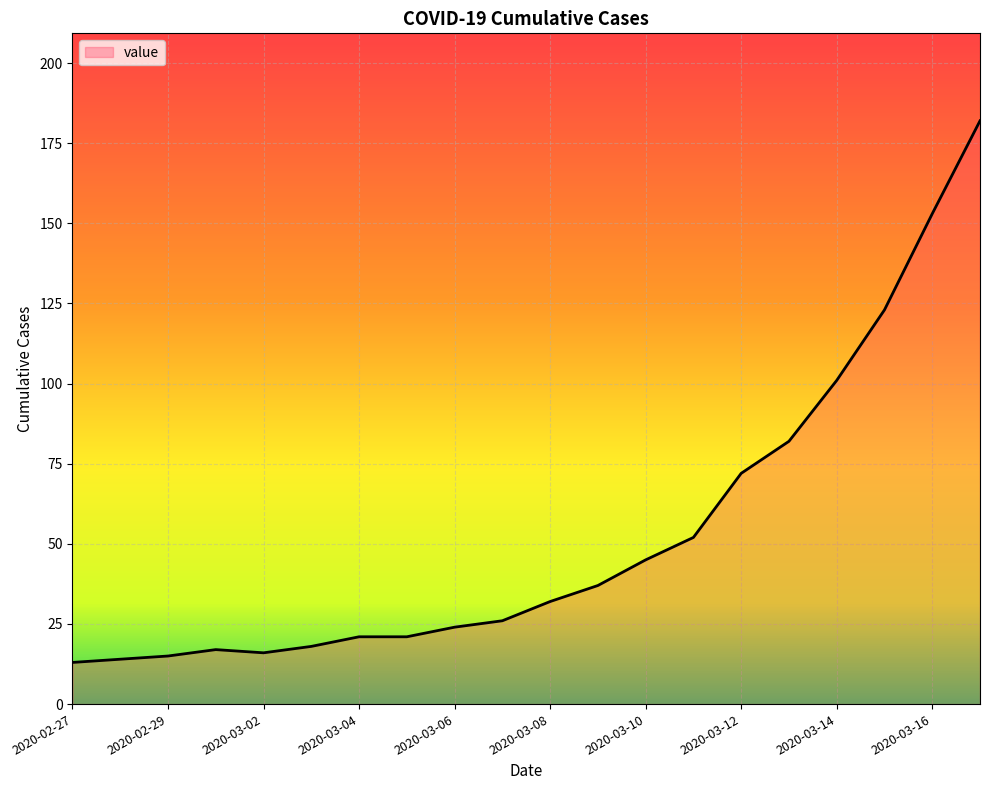

What is the smallest value displayed?

13